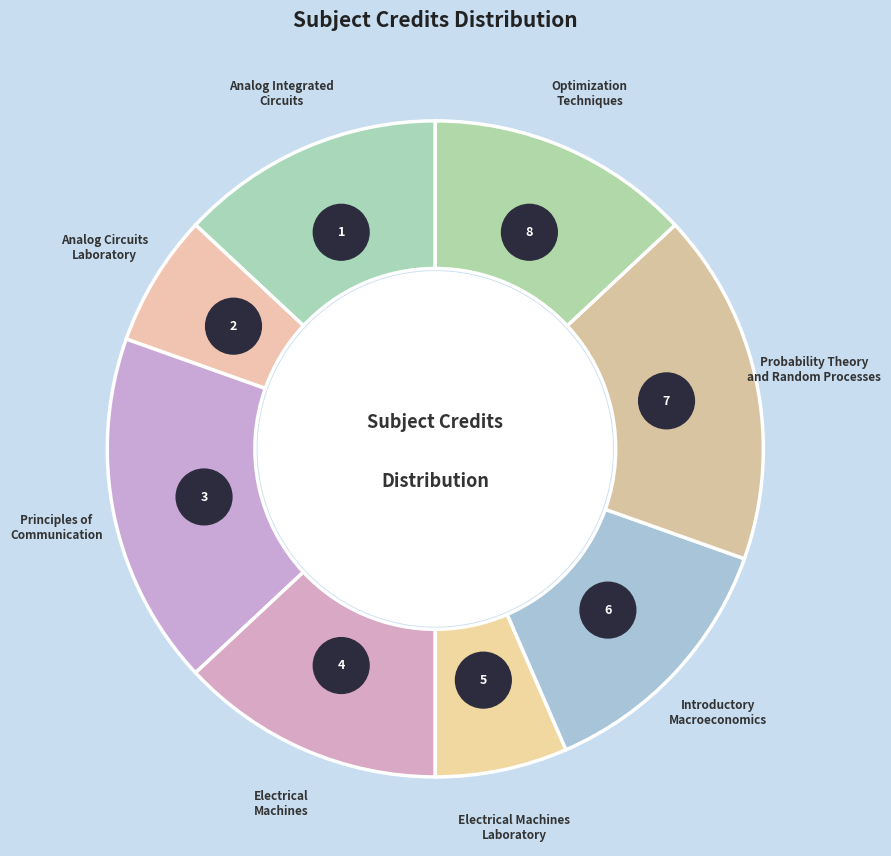

Do Probability Theory
and Random Processes and Electrical
Machines together represent more than half of the pie?

No